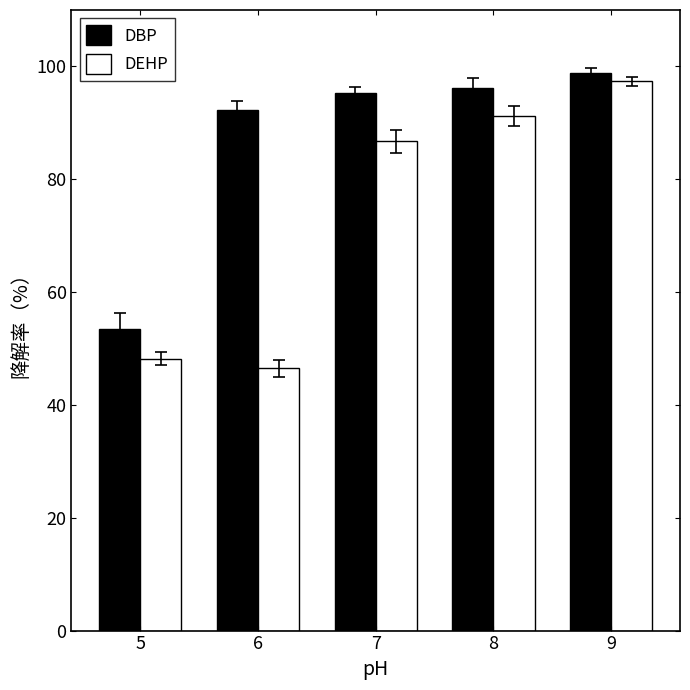

What is the difference between the maximum and second lowest values in the DBP series?

6.5